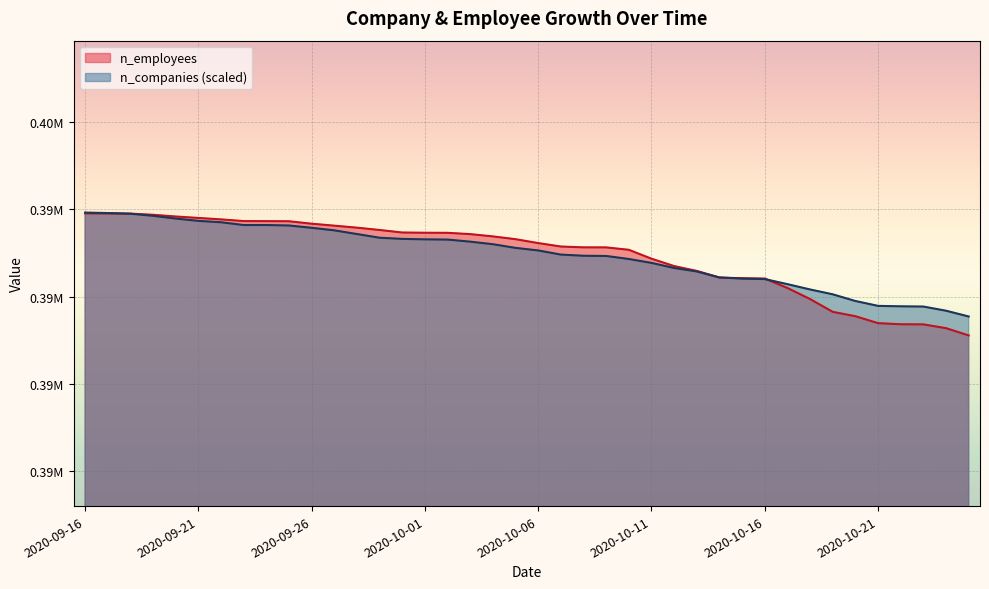

How many categories are shown in the chart?

40